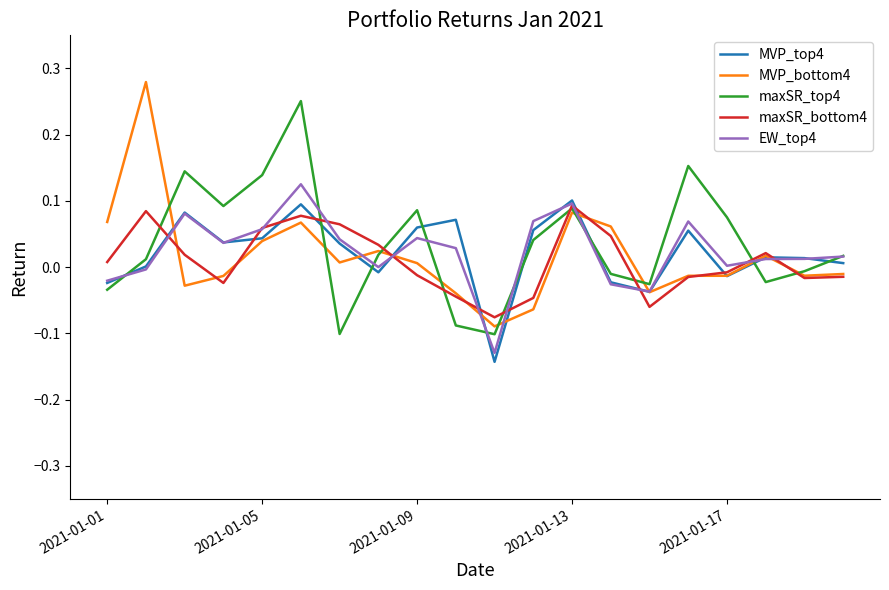

What are all the series names shown in the legend?

MVP_top4, MVP_bottom4, maxSR_top4, maxSR_bottom4, EW_top4